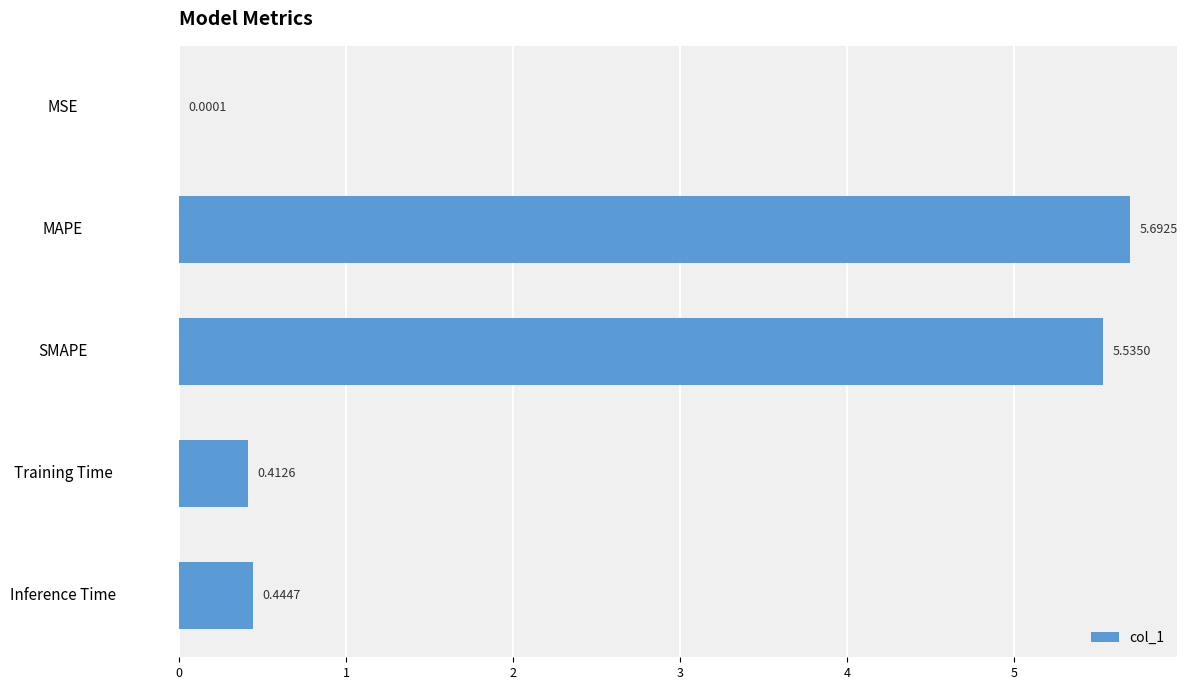

At which category does the chart reach its peak across all series?

MAPE